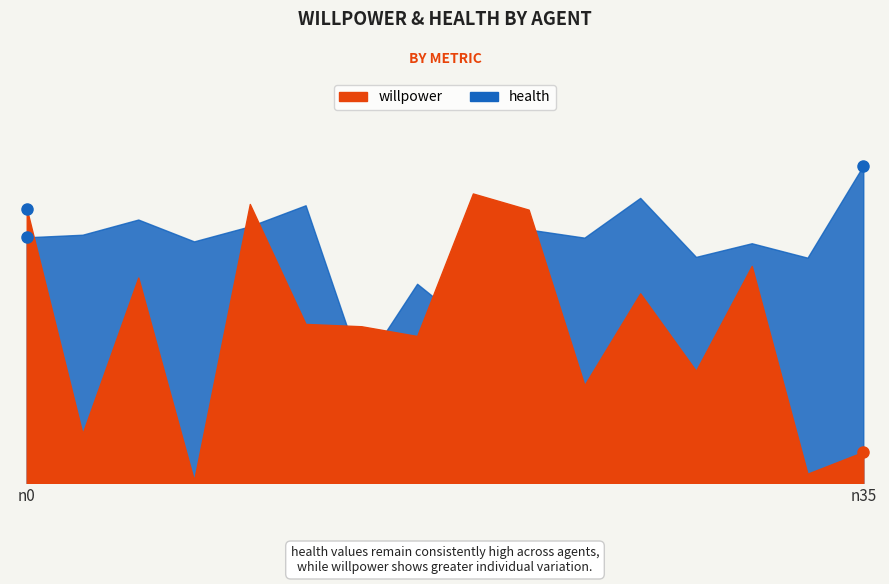

What is the spread (max minus min) of values at n26?

0.1